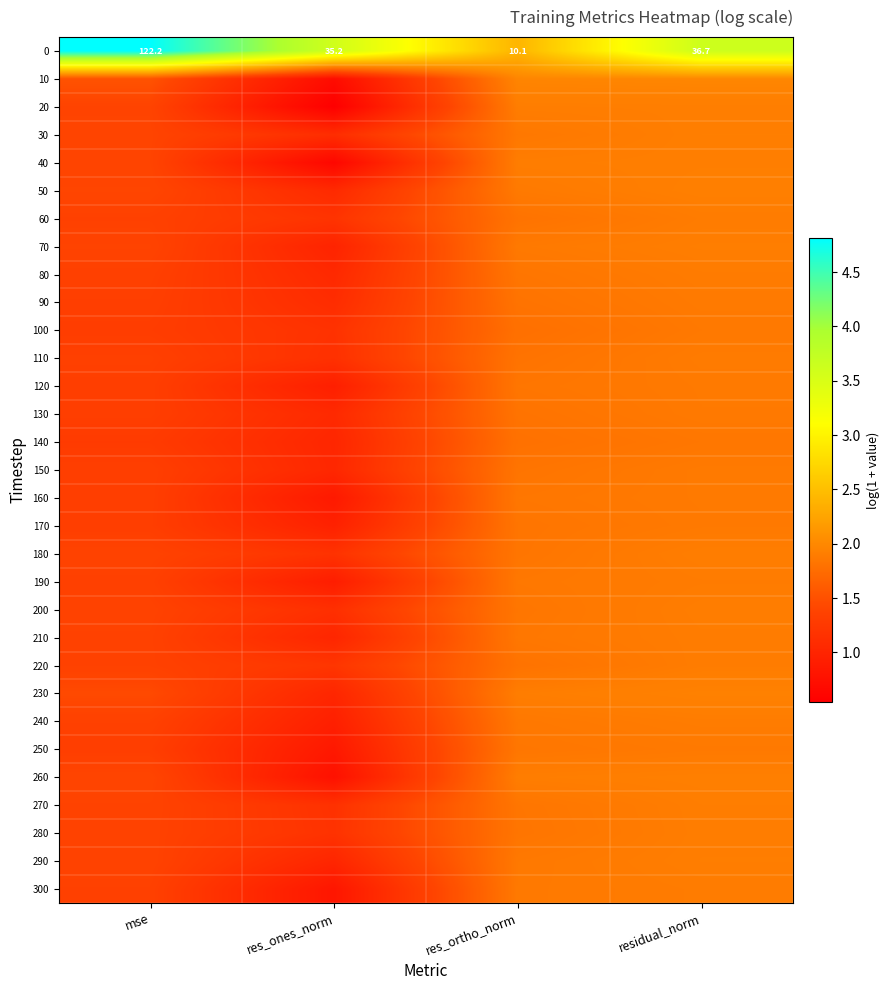

What is the spread (max minus min) of values at res_ones_norm?

3.0